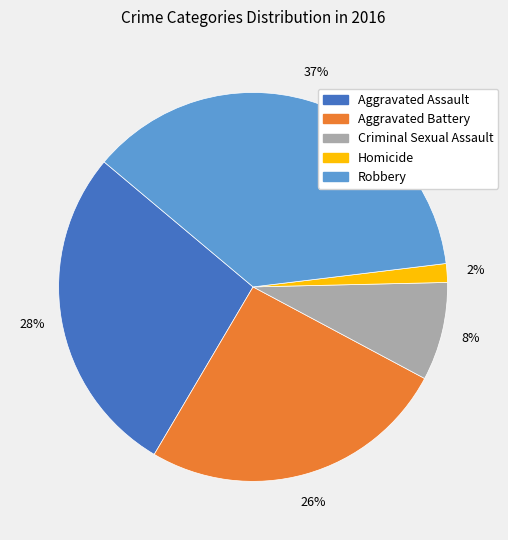

Do Homicide and Aggravated Battery together represent more than half of the pie?

No